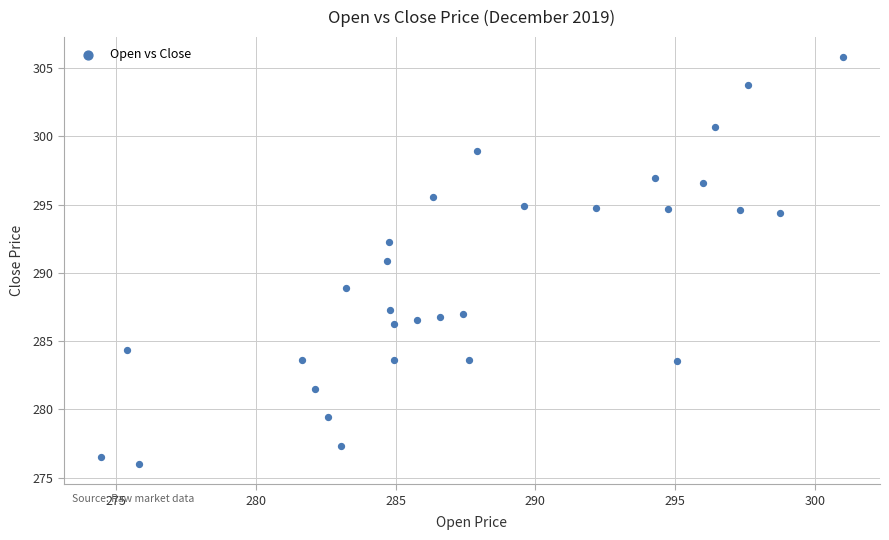

What is the range of X values (max minus min)?

26.6